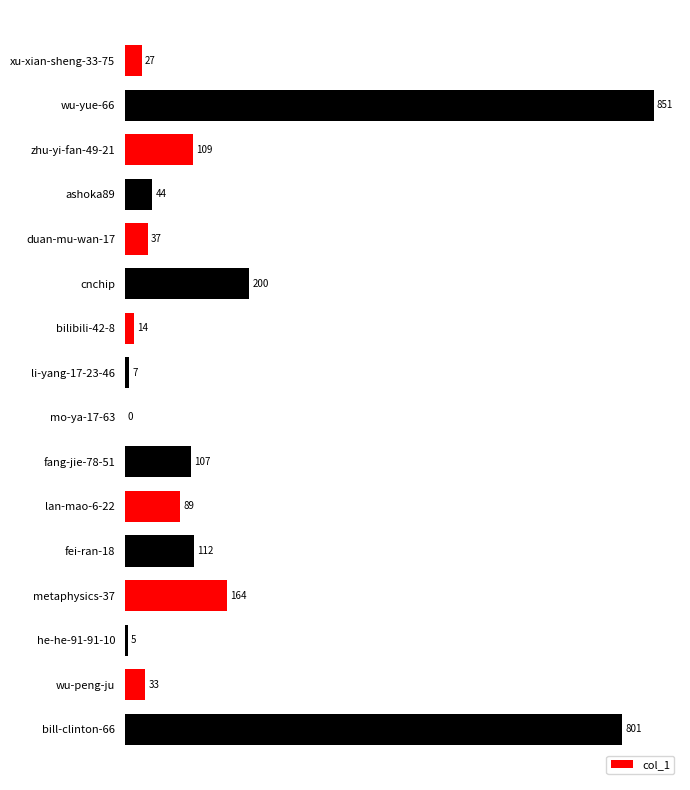

Read the value at cnchip.

200